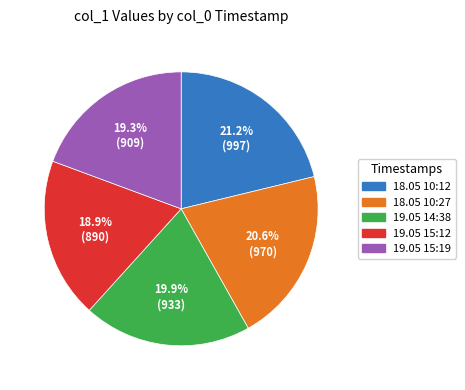

How much of the chart is everything except 19.05 15:19?

80.7%